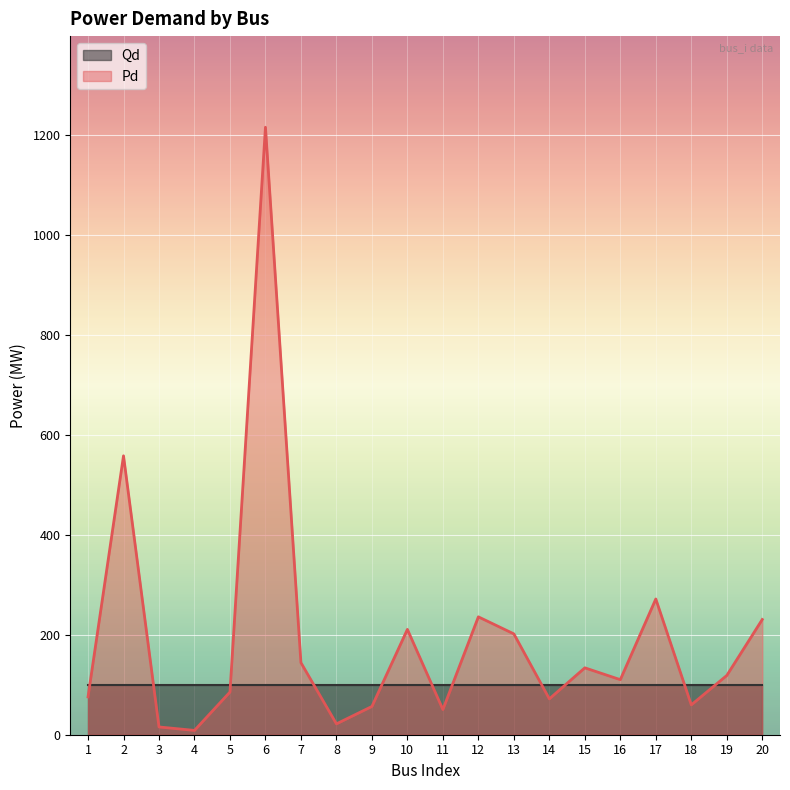

Is it true that the value at 4 is 8.6?

True